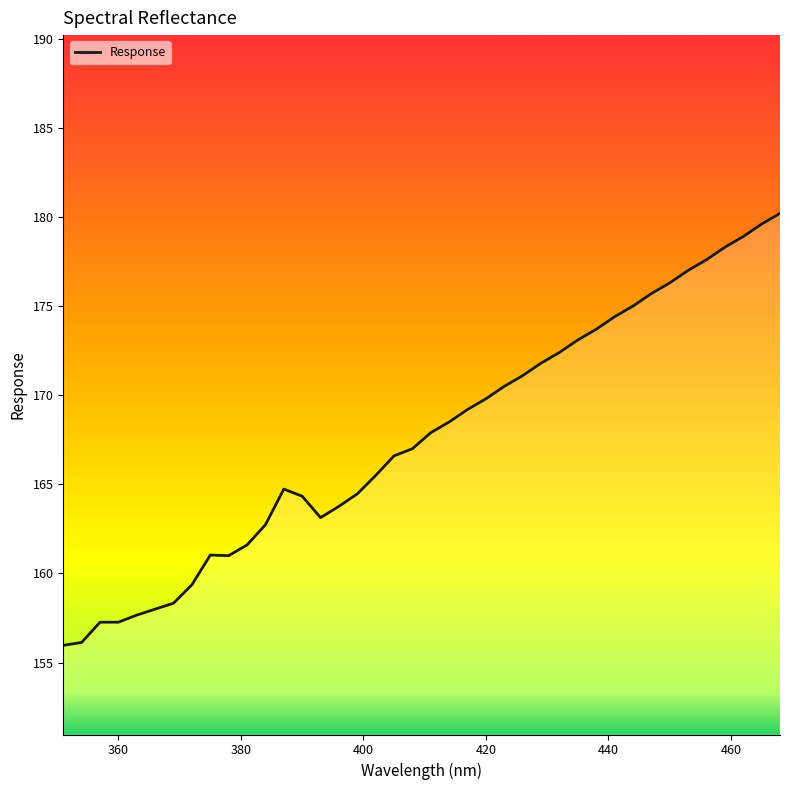

What is the difference between the maximum and minimum values?

24.2